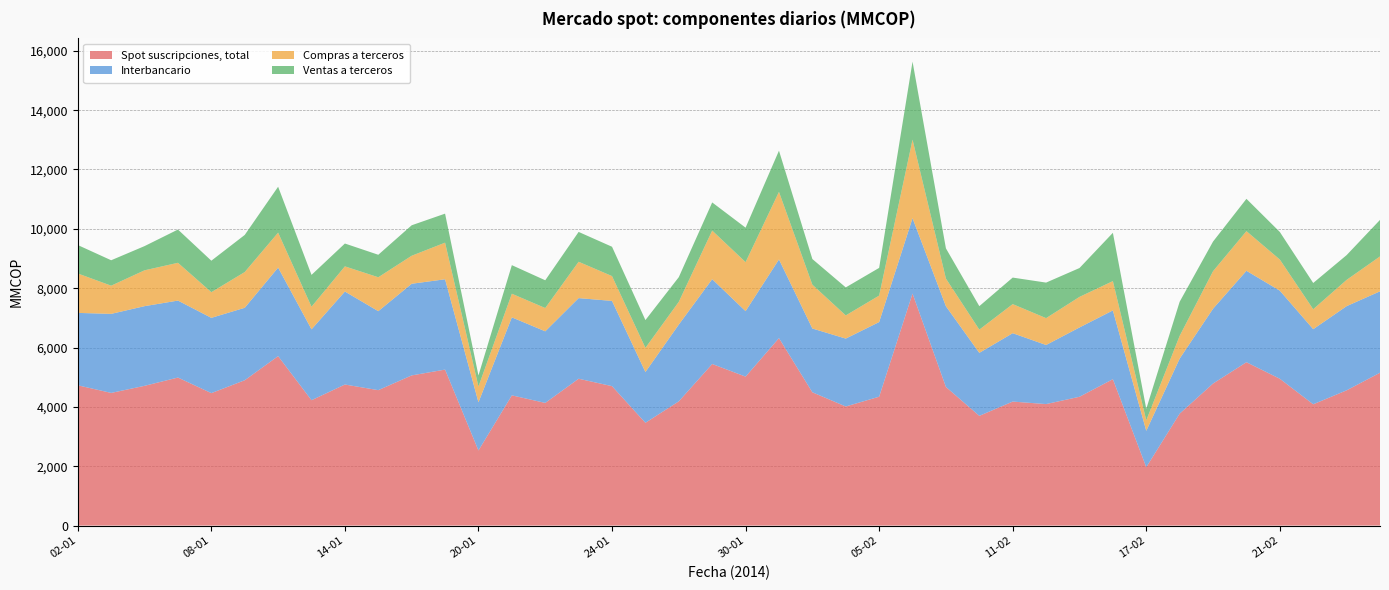

Reading left to right, transcribe all the data shown in this chart.

Spot suscripciones, total: 4727	4470	4709	4988	4463	4897	5710	4224	4753	4563	5060	5256	2530	4388	4133	4948	4698	3463	4186	5445	5019	6317	4491	4013	4342	7818	4671	3697	4178	4094	4340	4933	1967	3771	4786	5505	4947	4087	4557	5150
Interbancario: 2440	2664	2685	2594	2537	2442	2984	2389	3134	2662	3089	3044	1624	2629	2413	2717	2873	1712	2588	2858	2207	2652	2150	2288	2516	2541	2720	2123	2305	1991	2336	2317	1225	1855	2522	3081	2969	2531	2837	2744
Compras a terceros: 1329	950	1208	1273	865	1204	1178	762	848	1143	944	1234	534	796	785	1225	836	813	766	1638	1651	2277	1476	781	892	2646	932	783	980	905	1030	988	354	766	1264	1336	1049	672	885	1176
Ventas a terceros: 958	857	816	1121	1061	1251	1547	1073	770	758	1027	978	371	963	935	1006	989	937	832	949	1162	1388	865	944	934	2631	1019	791	894	1198	973	1628	388	1150	999	1089	929	885	835	1231